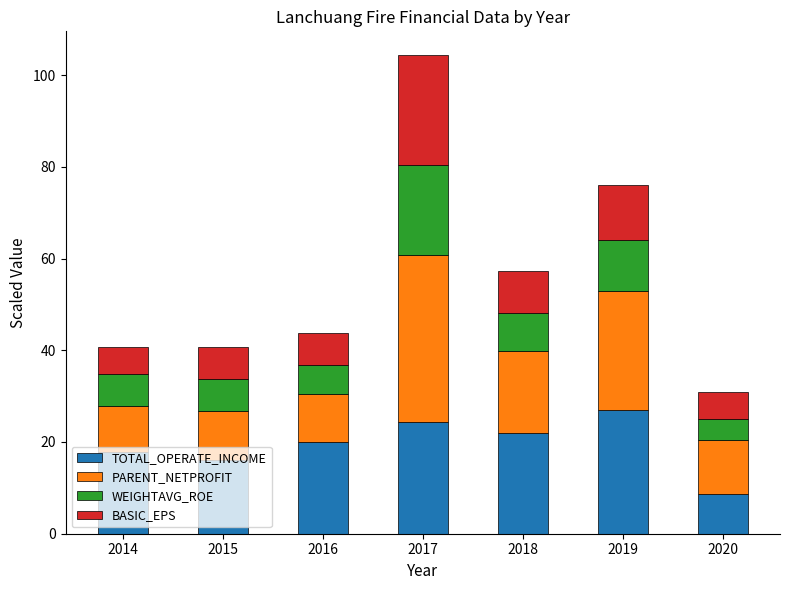

Are the bars horizontal?

No